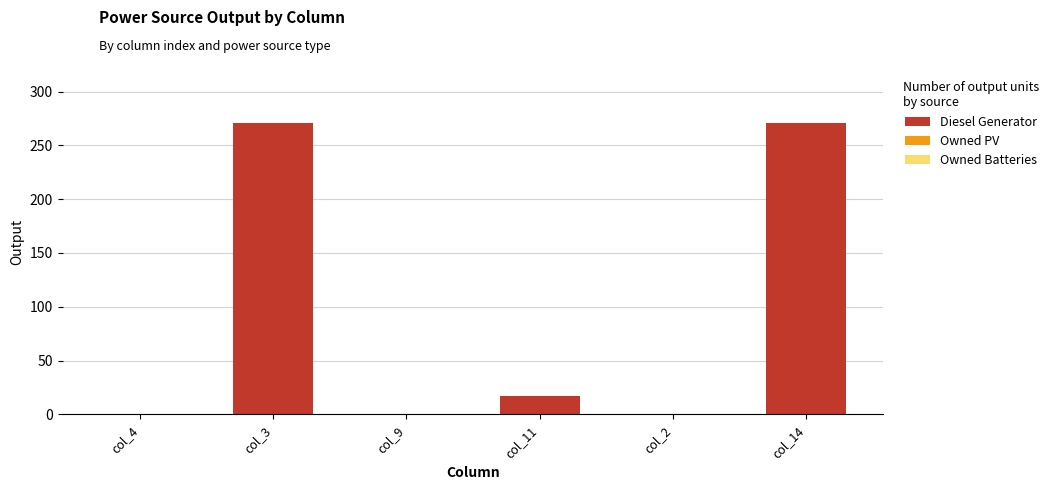

Approximately how many times larger is the value at col_3 compared to col_14?

1.0